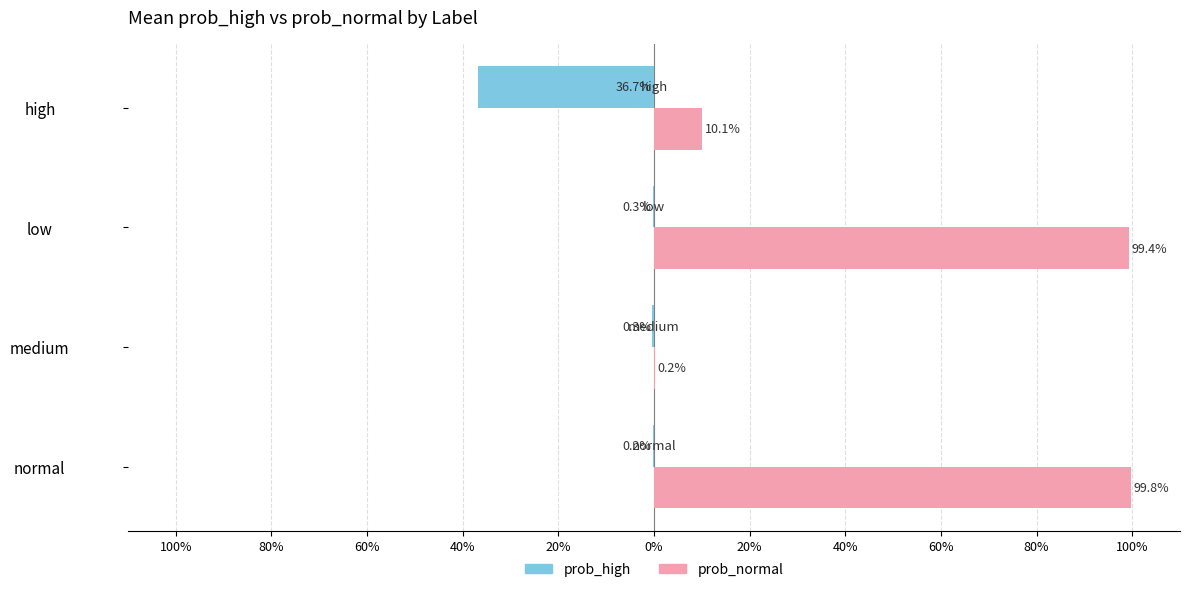

Rank the series by their maximum value, from lowest to highest.

prob_high, prob_normal